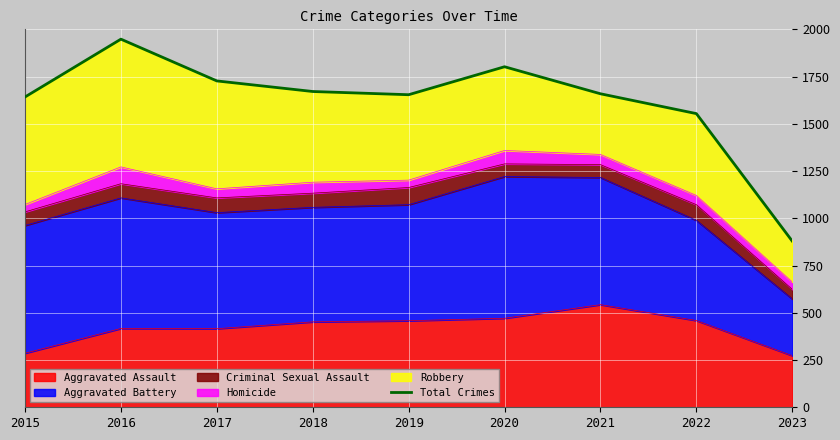

Which category has the lowest value across all series?

2023